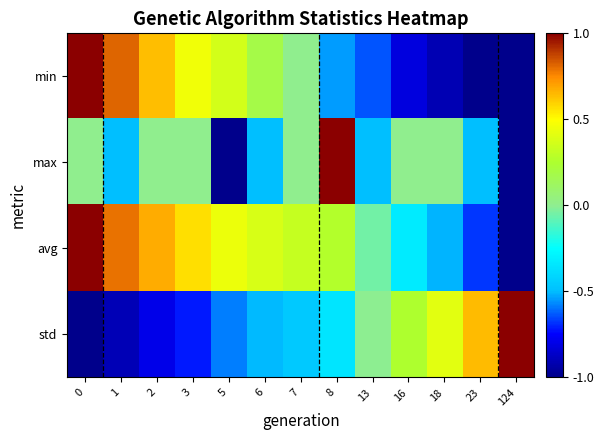

At which category does the chart reach its minimum across all series?

23